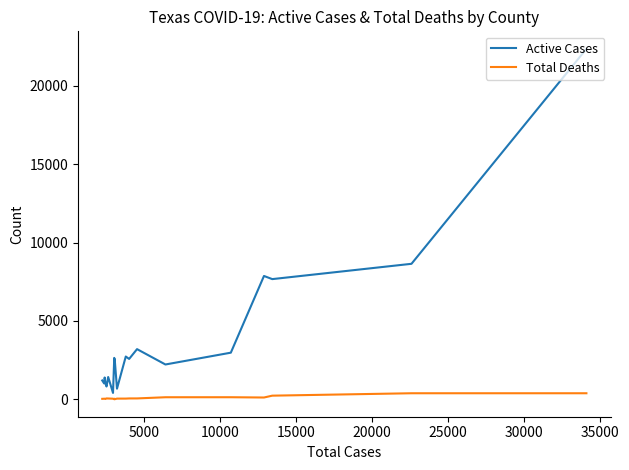

Count the number of categories in the chart.

20